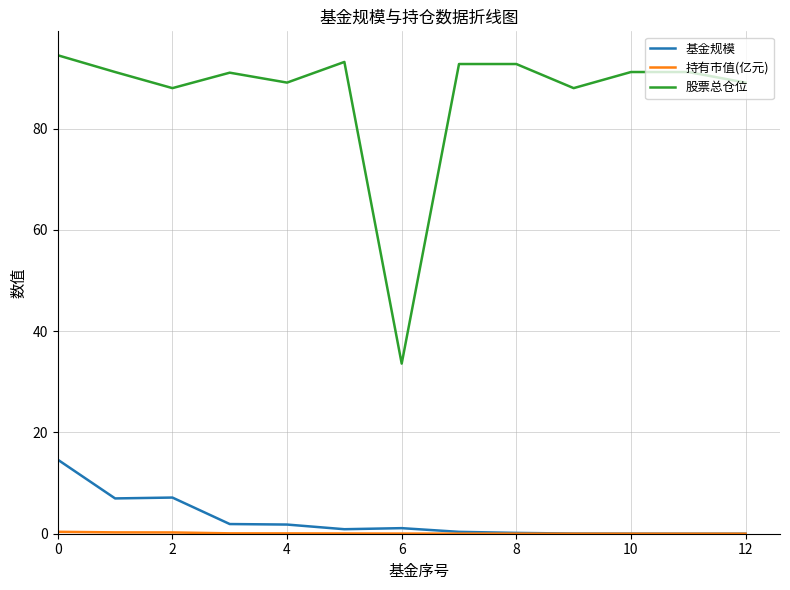

Which series has the largest total across all categories?

股票总仓位